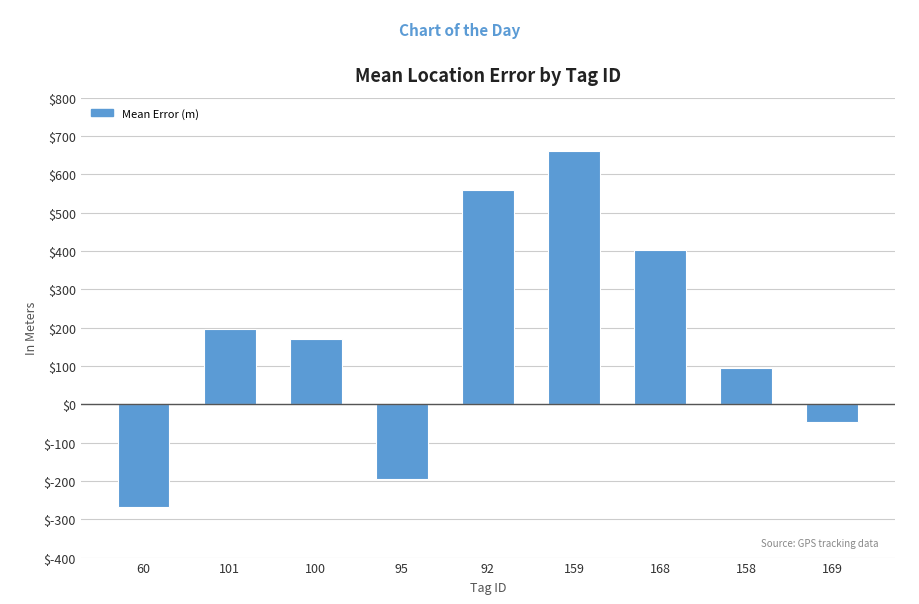

Rank the categories by value from lowest to highest.

60, 95, 169, 158, 100, 101, 168, 92, 159